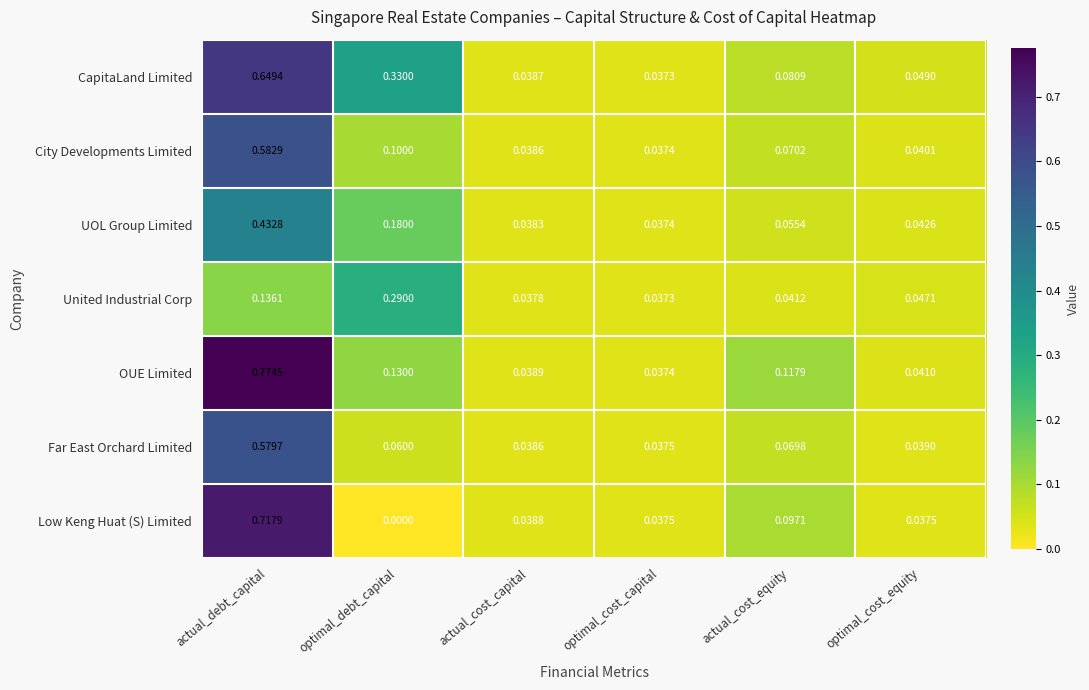

Which label corresponds to the smallest value in the chart?

optimal_debt_capital